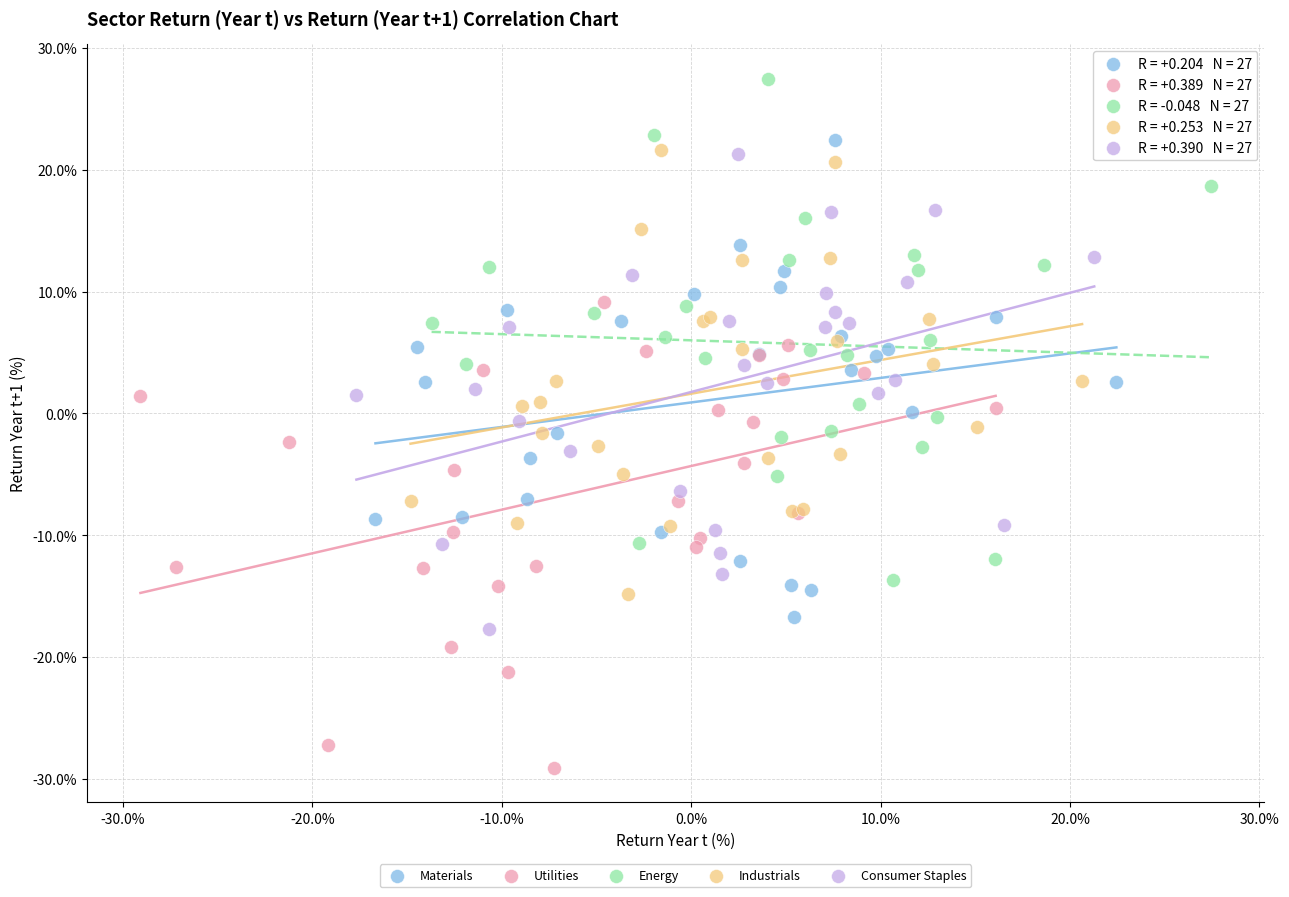

Which series contains the highest Y value?

Energy